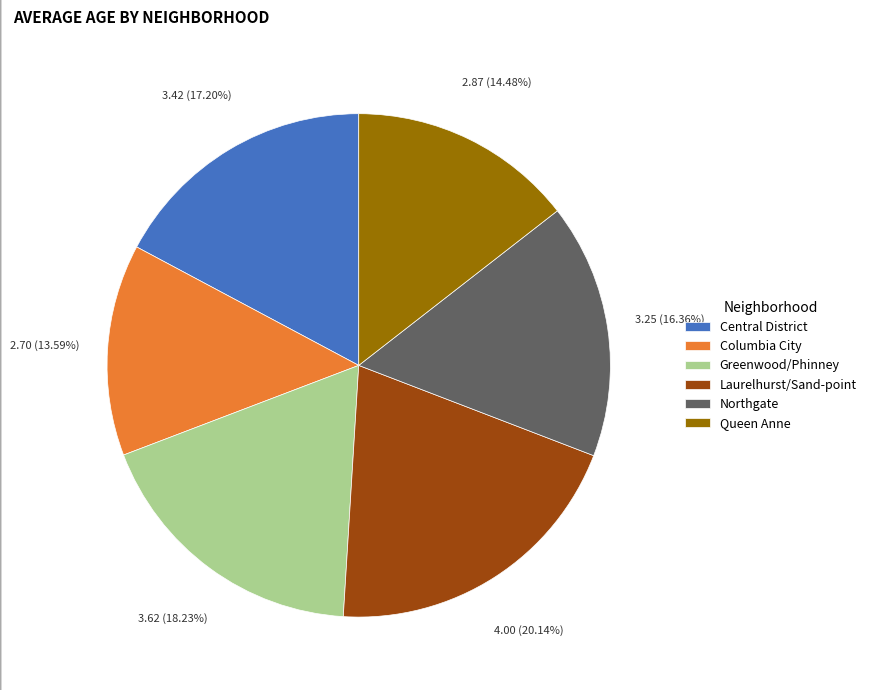

Between Laurelhurst/Sand-point and Northgate, which is larger?

Laurelhurst/Sand-point